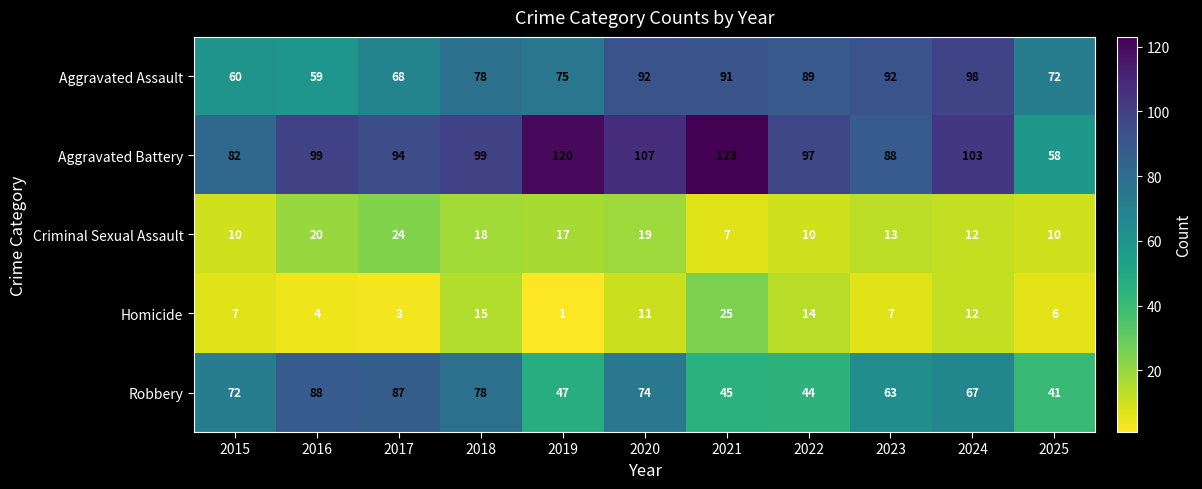

Count the number of categories in the chart.

11